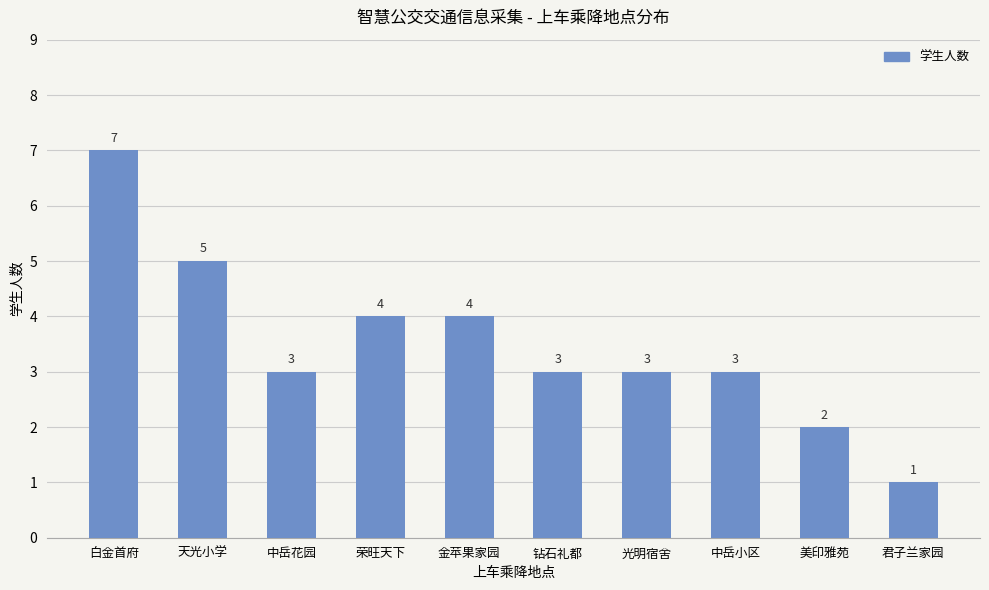

What value does the data have at 白金首府?

7